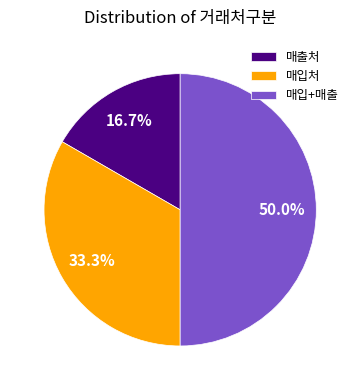

Which has a higher value, 매입+매출 or 매출처?

매입+매출